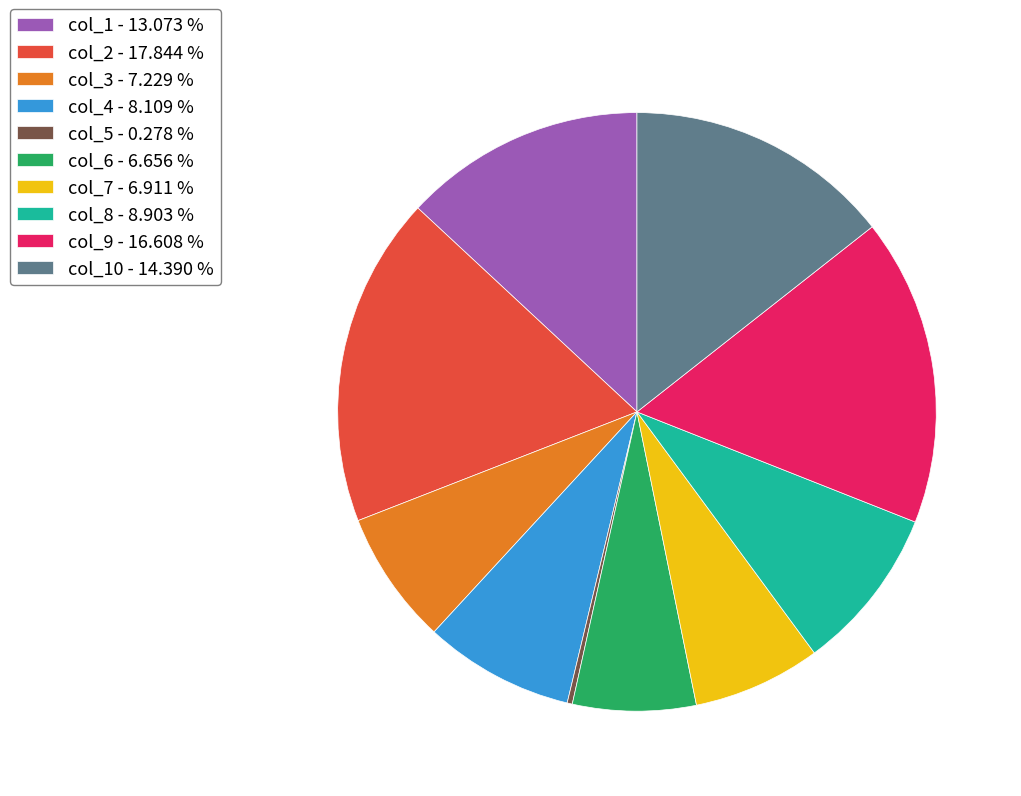

Which slice is the largest?

col_2 - 17.844 %